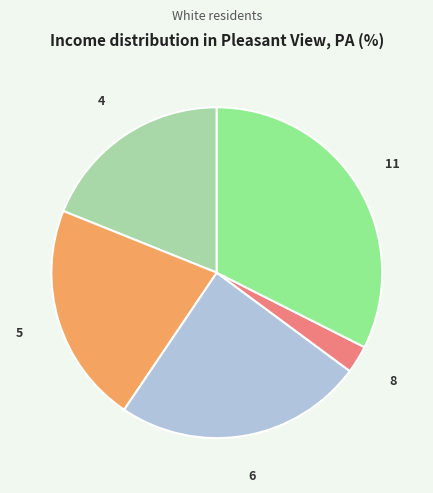

Does any single category account for the majority?

No